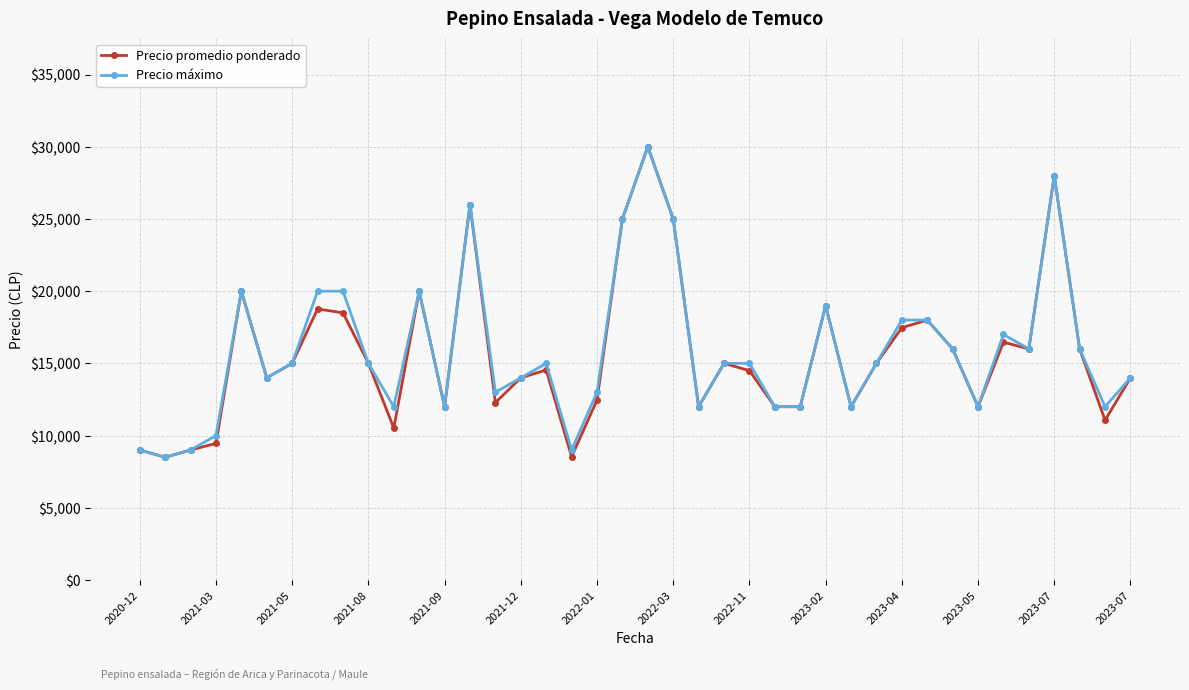

What is the value of the Precio máximo point at the 22nd from the left?

25000